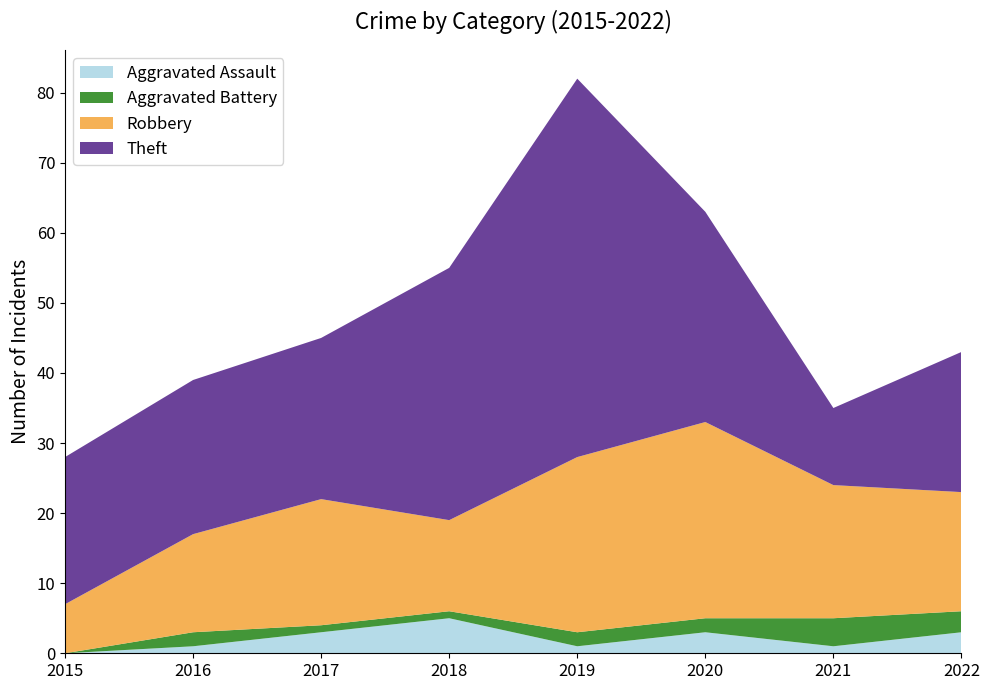

Reading right to left, what are all the values shown in this chart?

Aggravated Assault: 2022=3	2021=1	2020=3	2019=1	2018=5	2017=3	2016=1	2015=0
Aggravated Battery: 2022=3	2021=4	2020=2	2019=2	2018=1	2017=1	2016=2	2015=0
Robbery: 2022=17	2021=19	2020=28	2019=25	2018=13	2017=18	2016=14	2015=7
Theft: 2022=20	2021=11	2020=30	2019=54	2018=36	2017=23	2016=22	2015=21